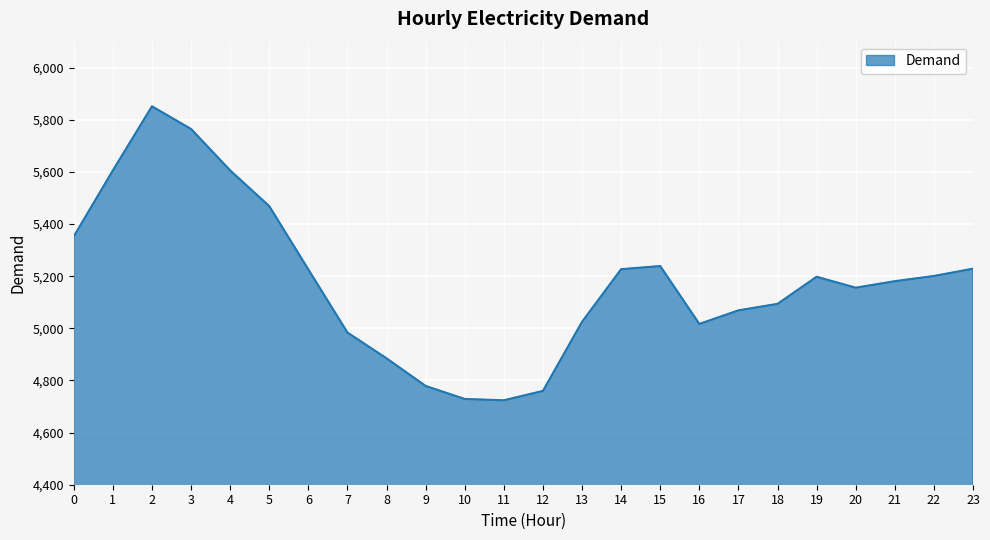

The value at 15 is 5239. True or false?

True